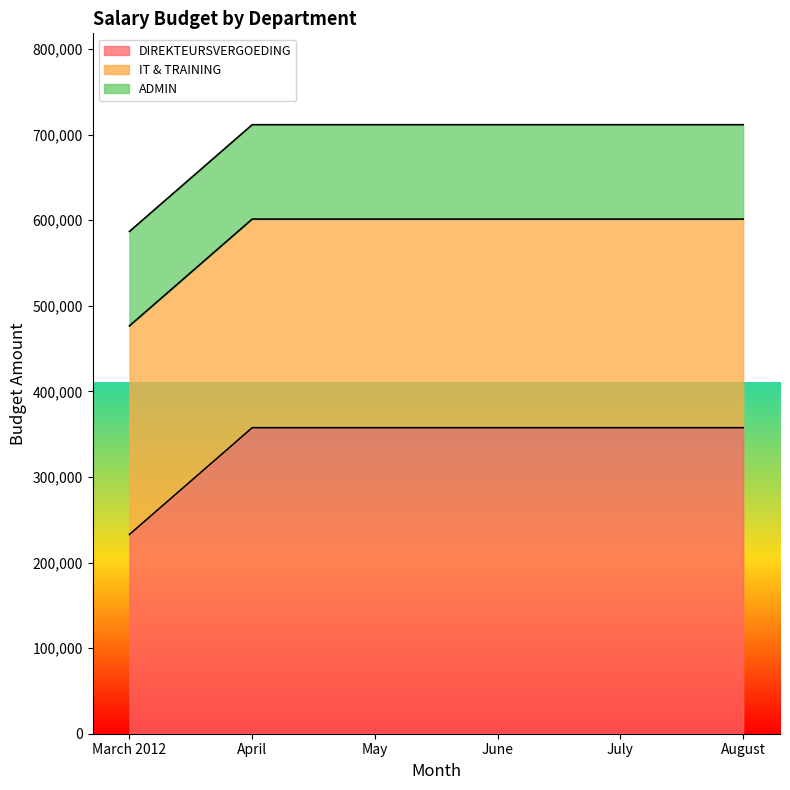

What is the sum of all IT & TRAINING values?

1462680